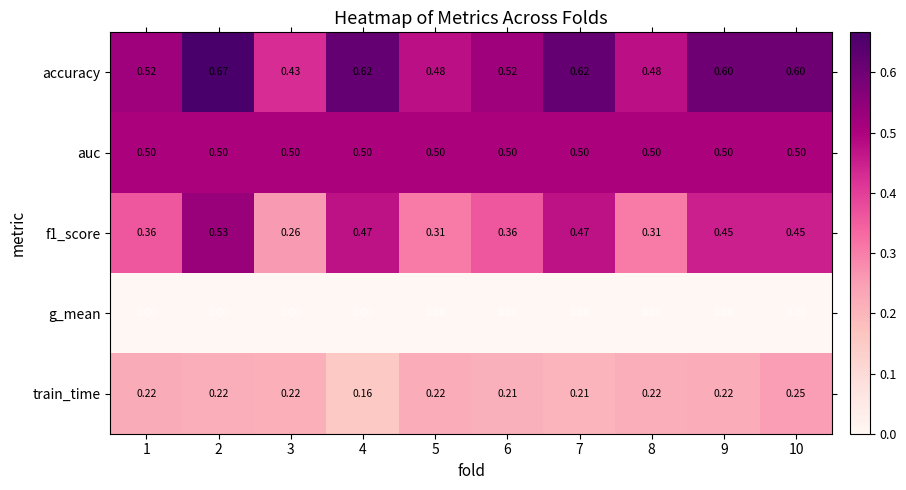

Between 7 and 10, which series saw the biggest shift?

train_time